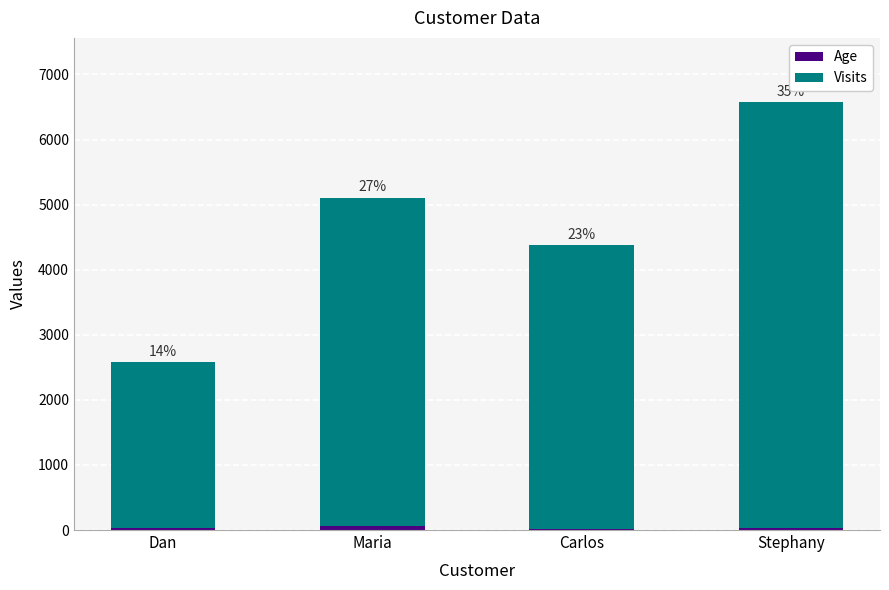

Does the chart contain stacked bars?

Yes